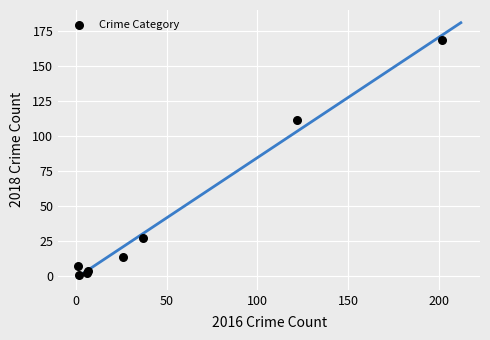

What is the average X value?

50